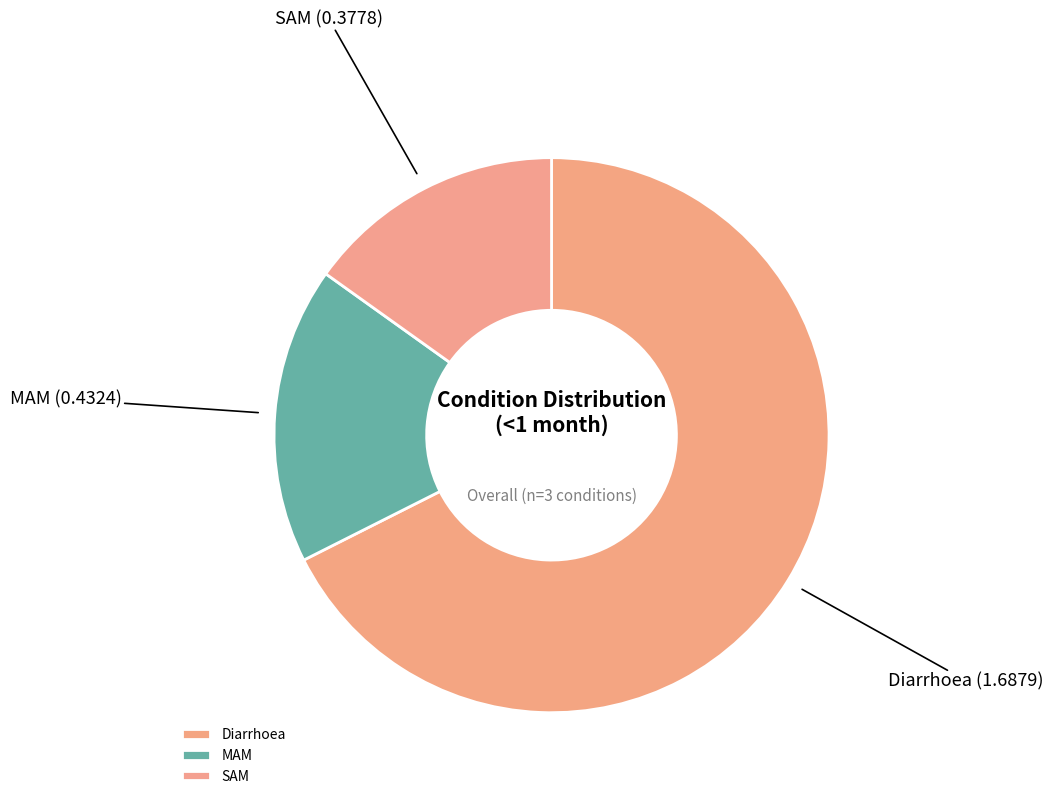

Count the number of slices in the pie.

3